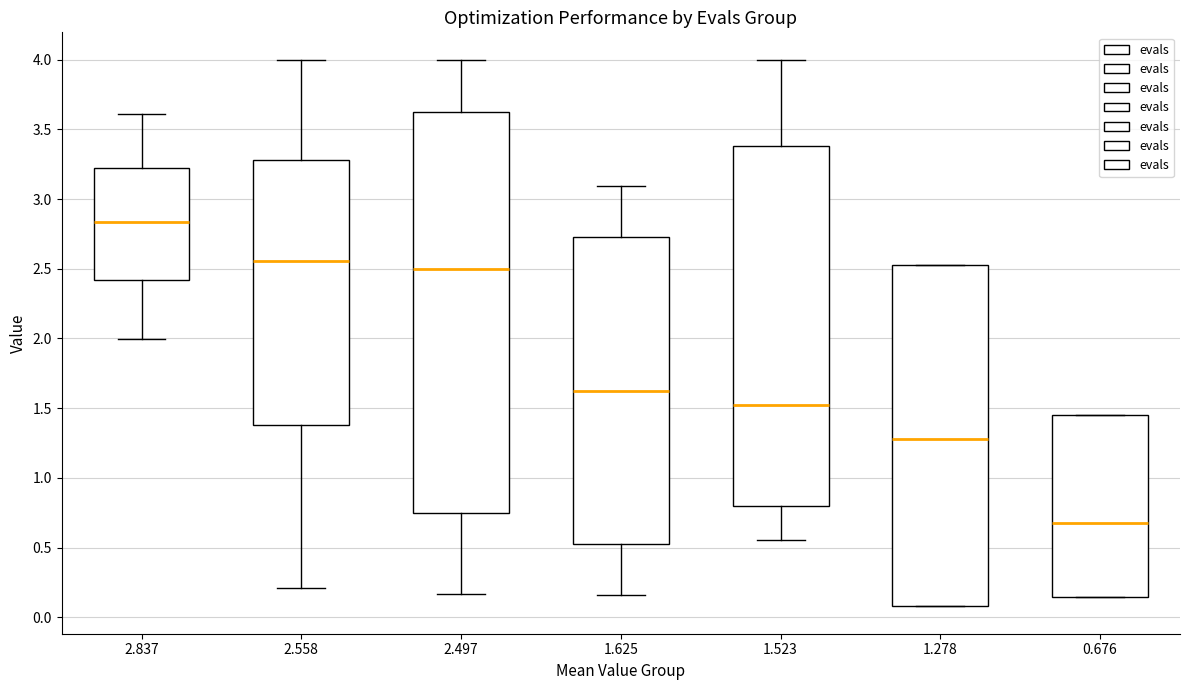

Which box's median line is the lowest?

0.676